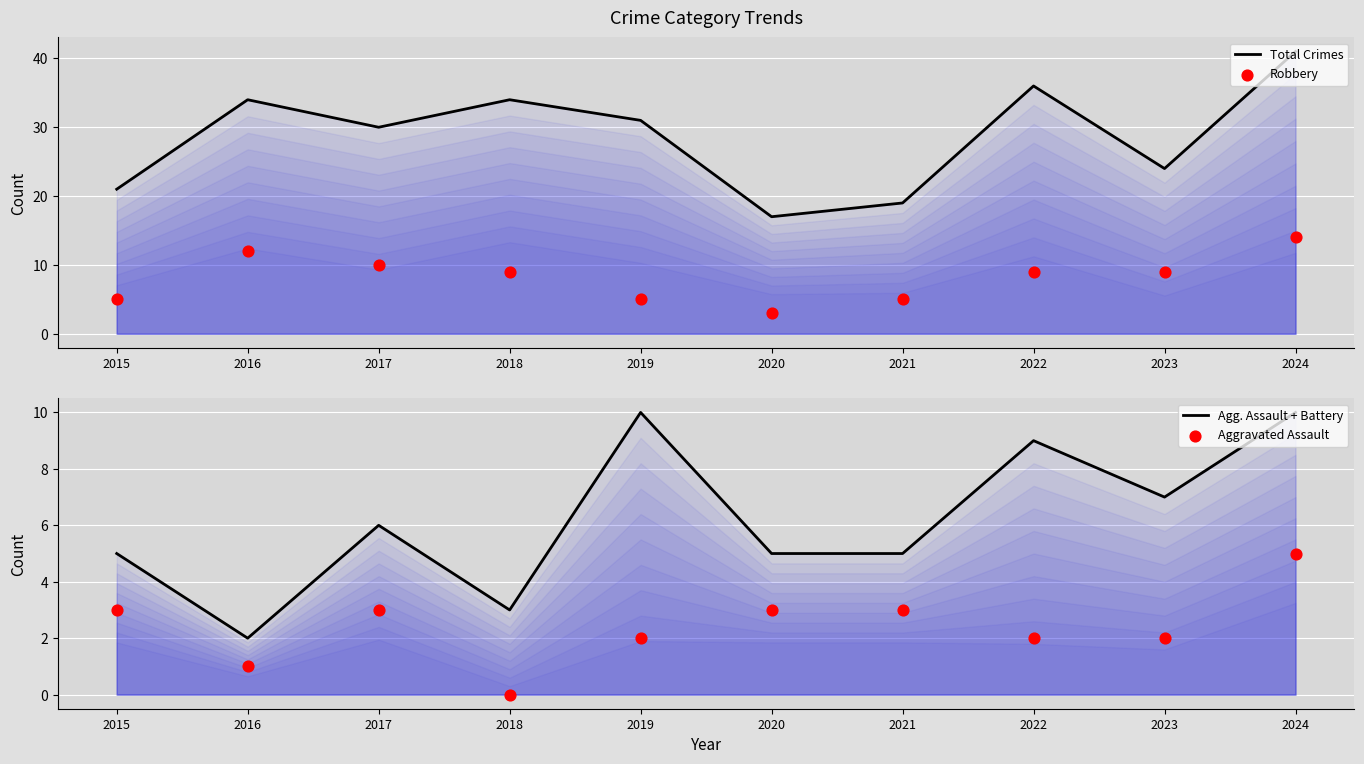

Which series reaches the minimum Y coordinate?

Aggravated Assault